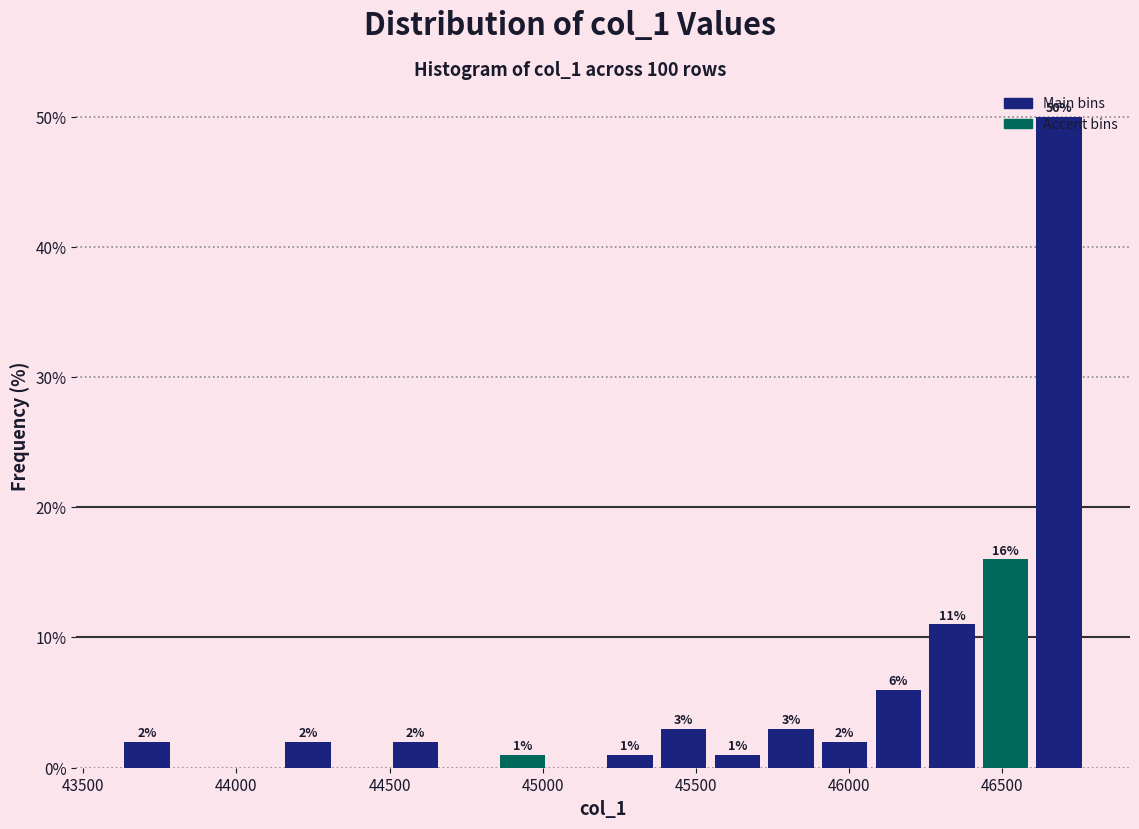

Around what value on the x-axis is the tallest bar? Give the approximate position of its centre, as read against the axis.

46700